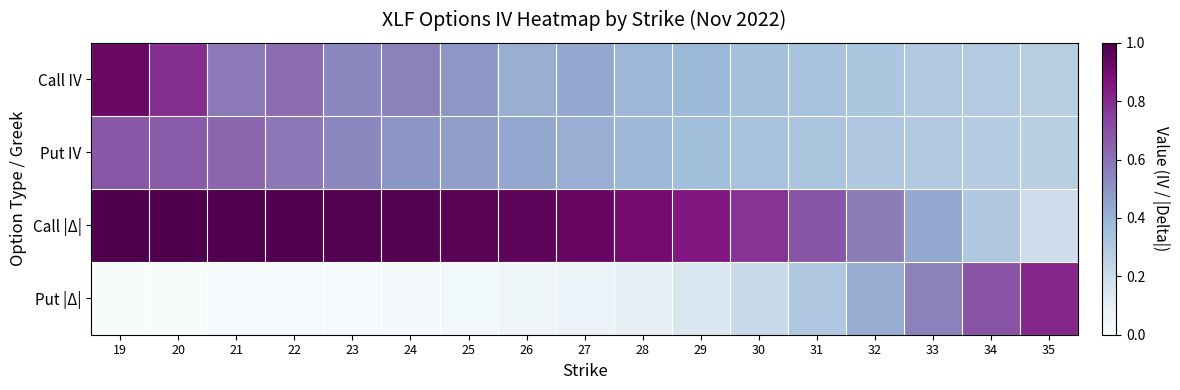

What is the greatest value displayed?

1.0